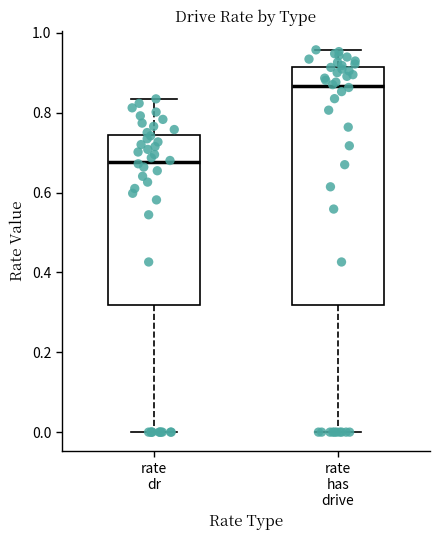

Comparing the boxes themselves (not the whiskers), which one is the tallest?

rate has drive